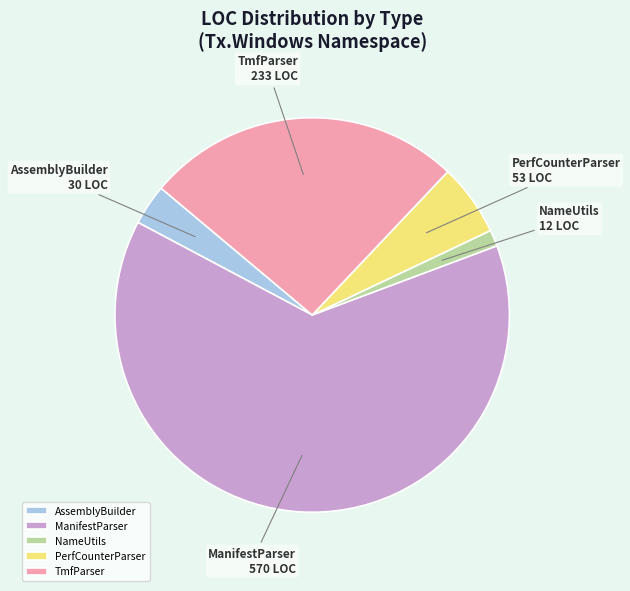

Which slice is the largest?

ManifestParser